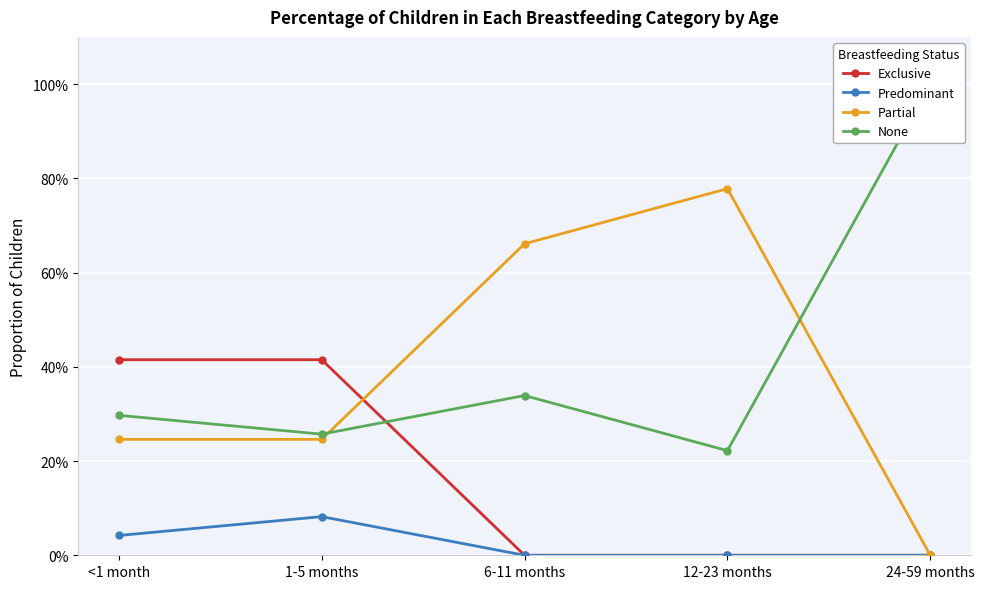

Read the Exclusive value at 1-5 months.

0.4